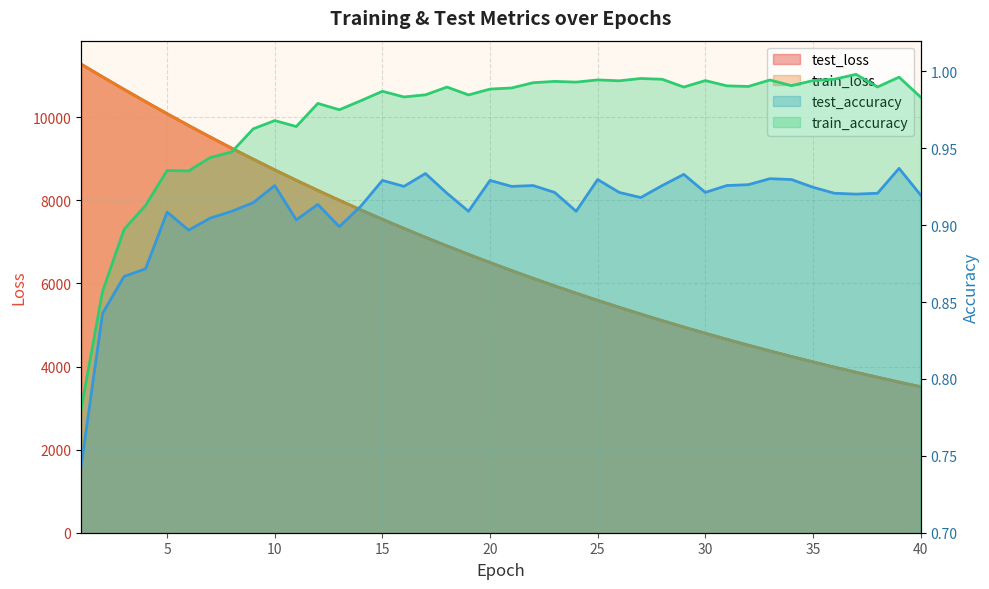

How many lines are shown in the chart?

4